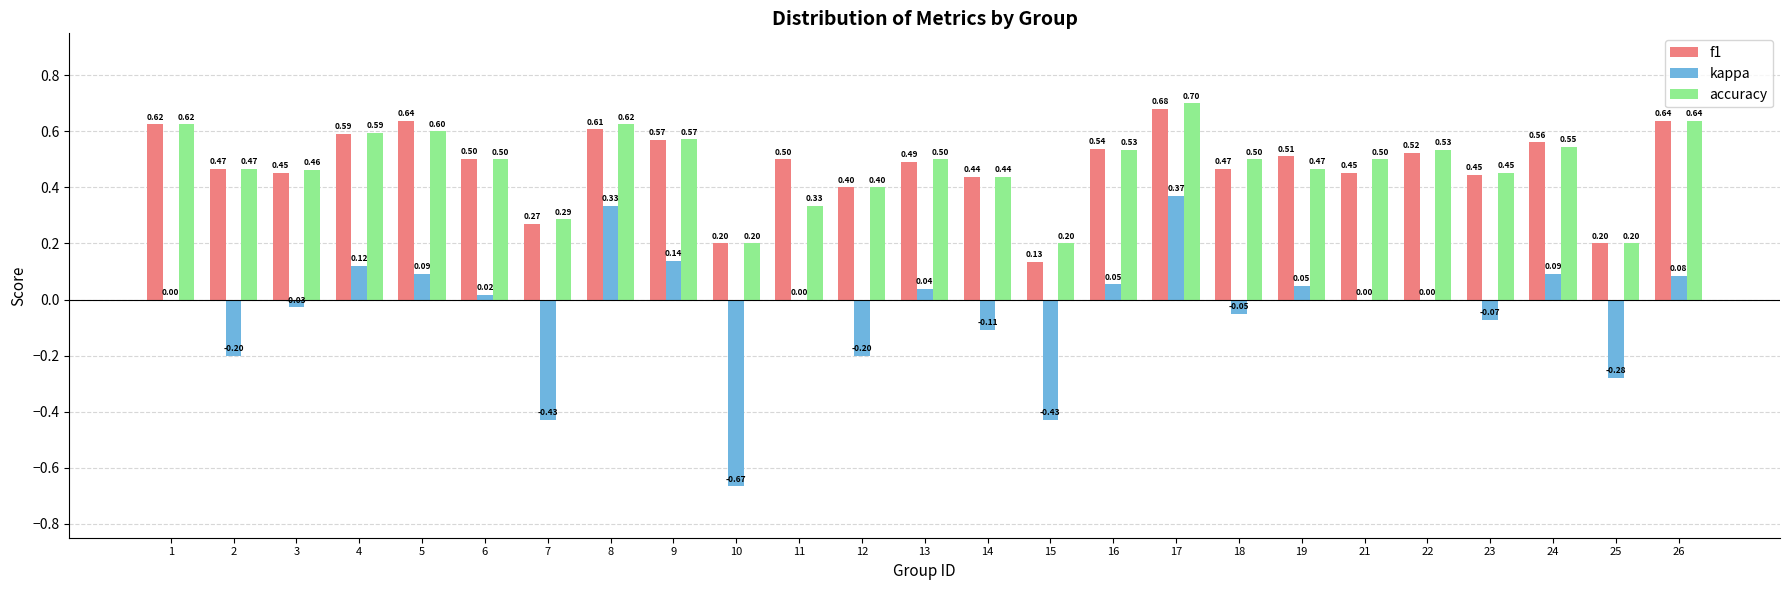

What is the spread (max minus min) of values at 18?

0.6